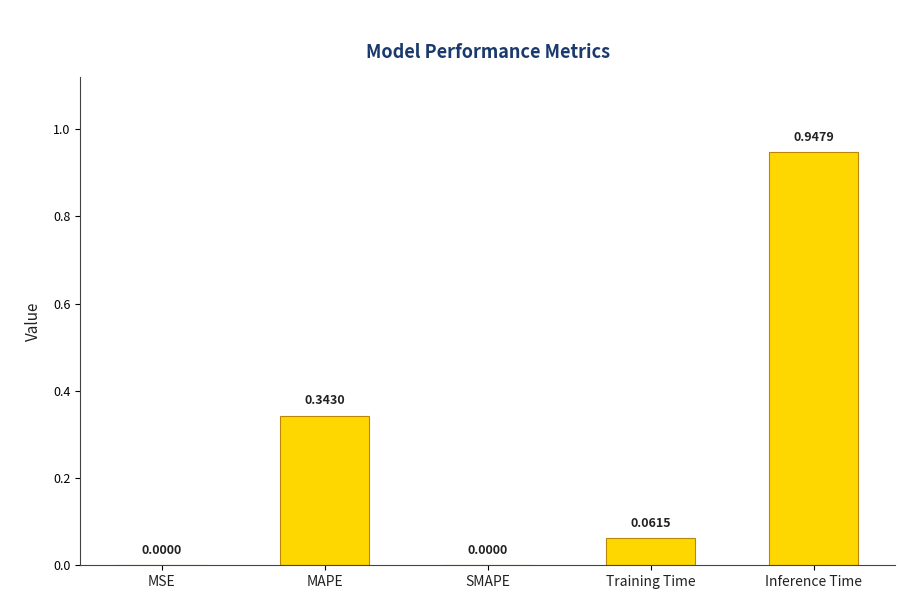

Between Inference Time and SMAPE, which is larger?

Inference Time